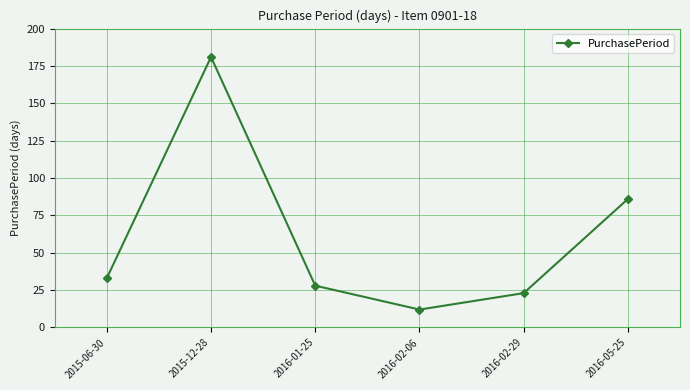

What is the greatest value displayed?

181